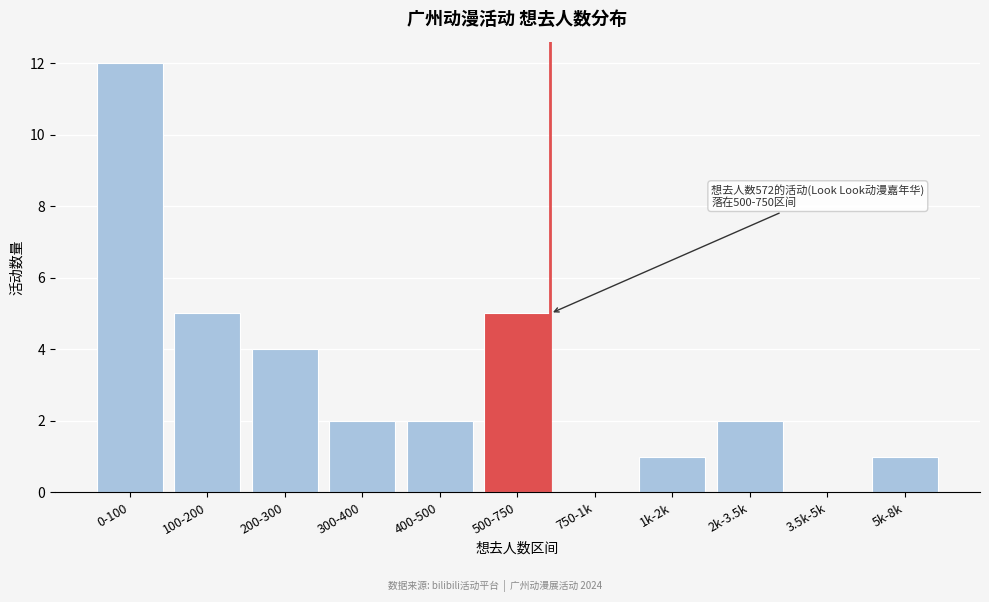

Reading left to right, extract all data points from this chart.

0-100=12	100-200=5	200-300=4	300-400=2	400-500=2	500-750=5	750-1k=0	1k-2k=1	2k-3.5k=2	3.5k-5k=0	5k-8k=1